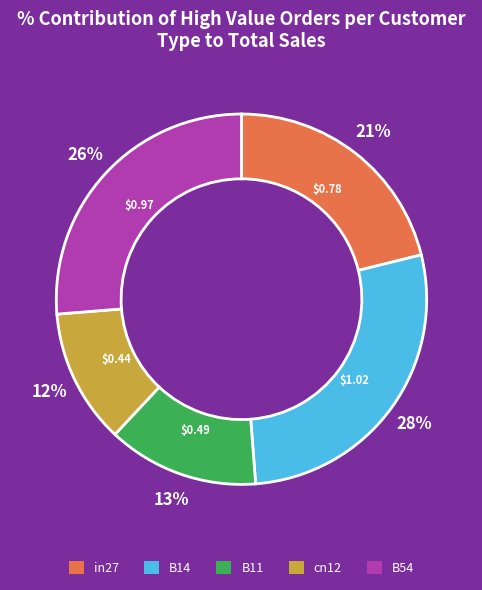

What percentage is the B54 slice, to the nearest percent?

26%